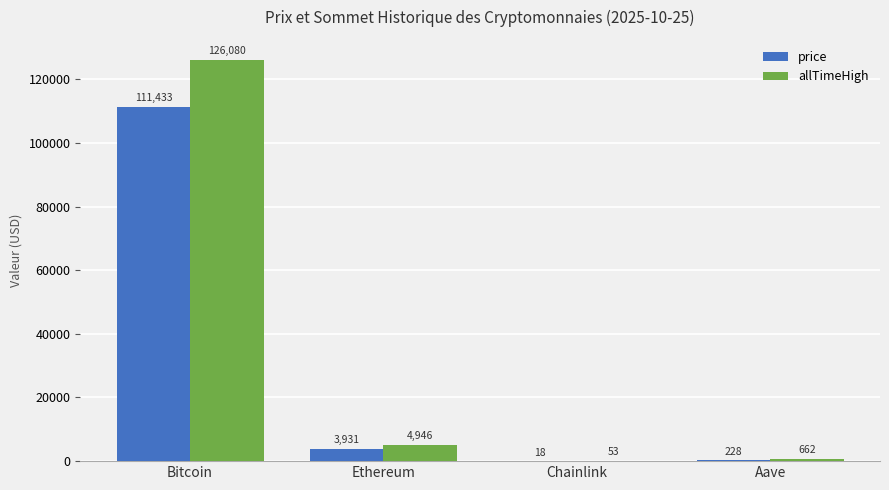

Which series changed the most between Bitcoin and Chainlink?

allTimeHigh